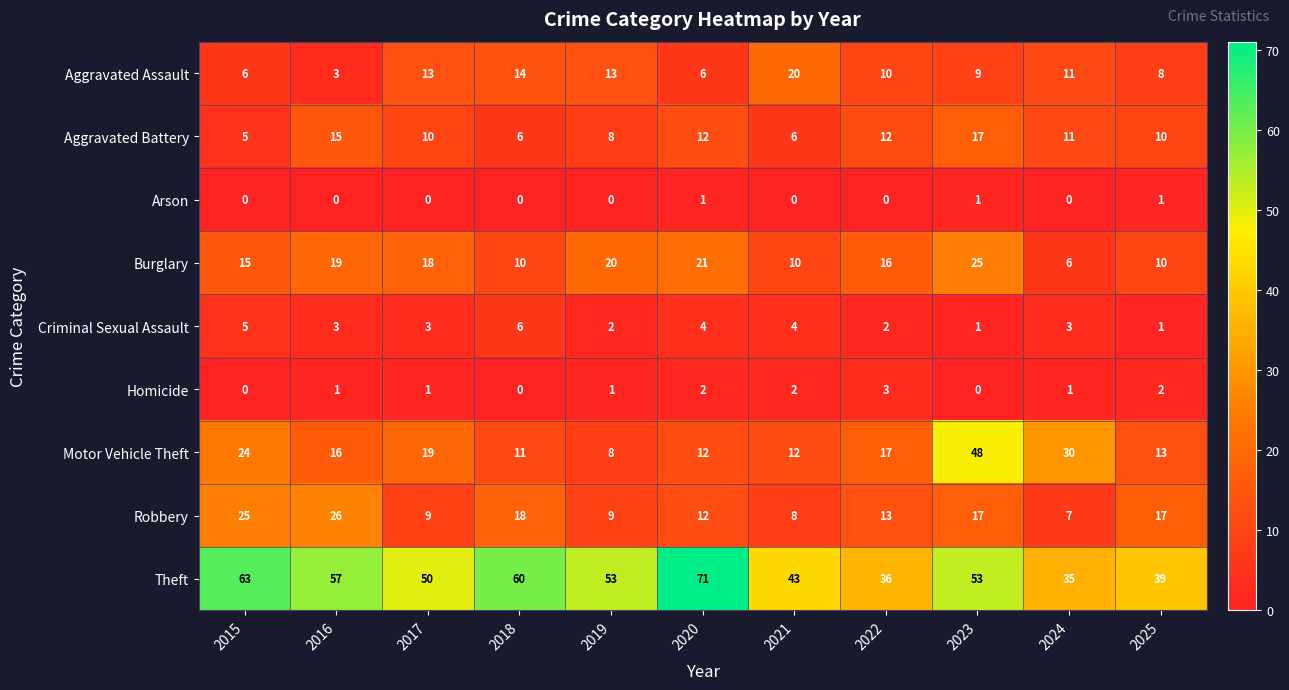

How many data points in Burglary are less than 16?

5